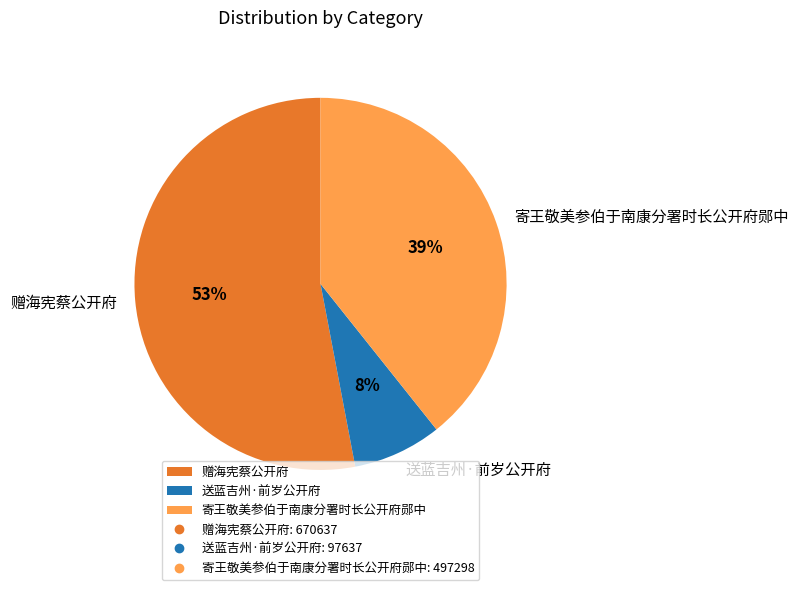

Which category has the biggest portion of the pie?

赠海宪蔡公开府